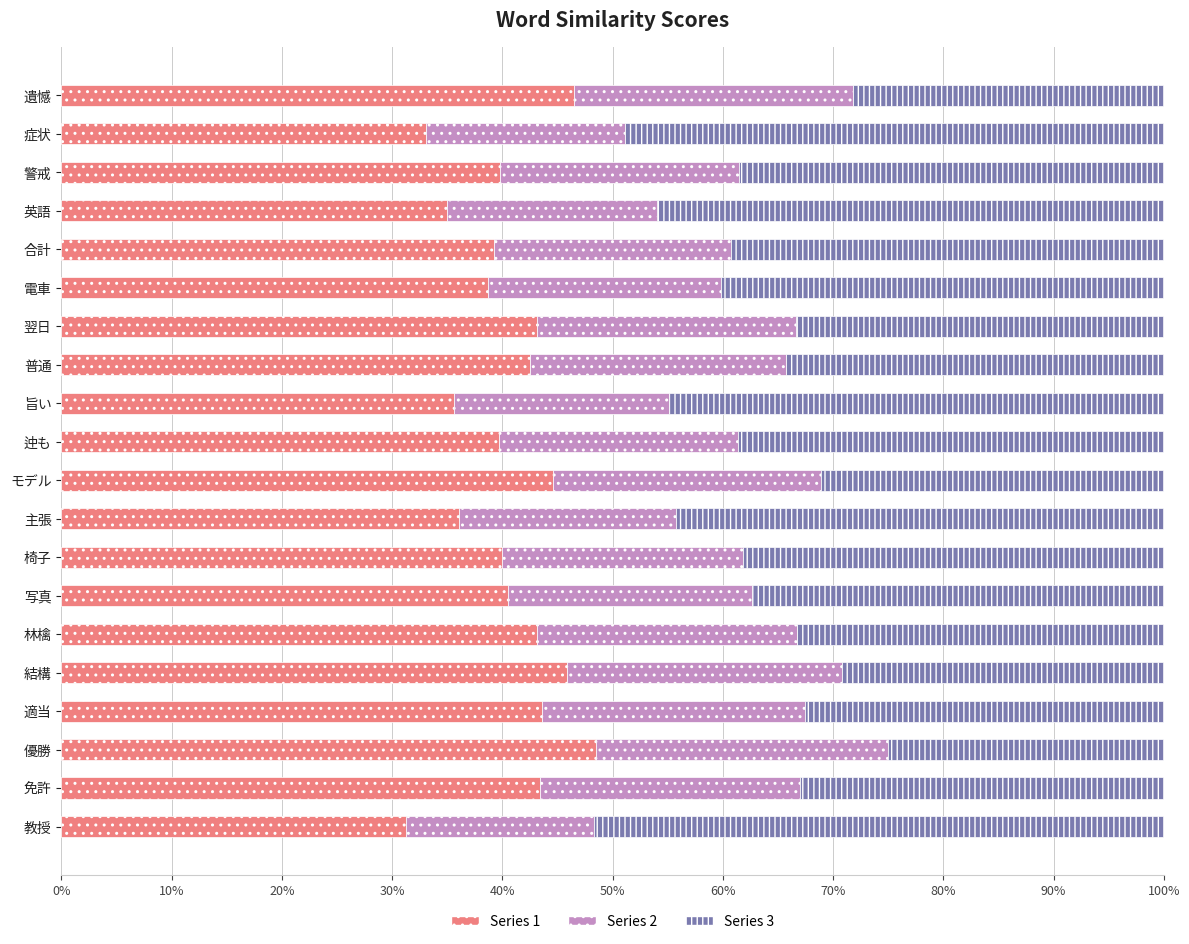

At which category is the sum across all series the highest?

合計